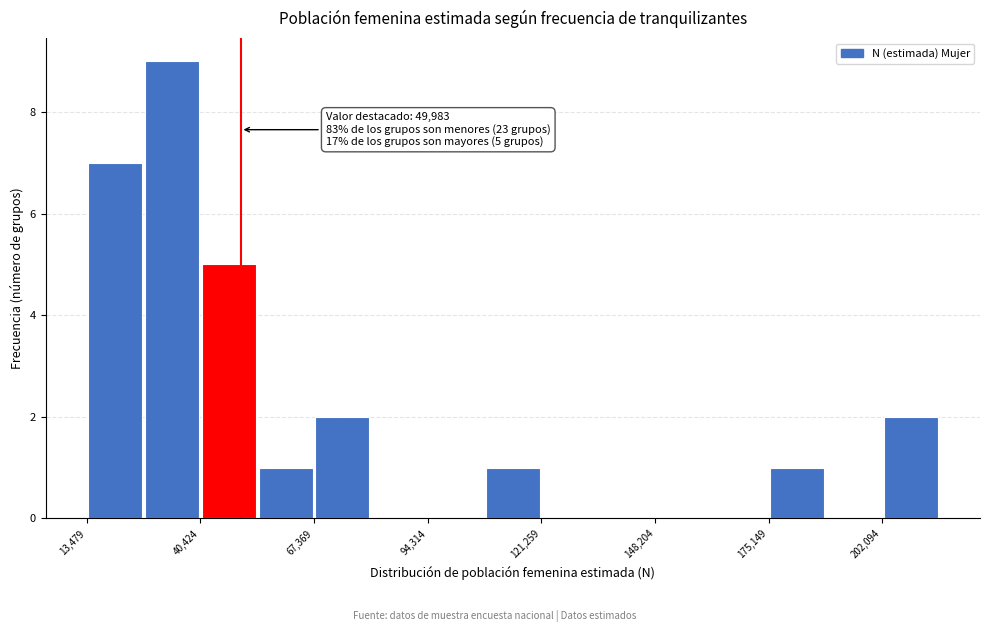

Around what value on the x-axis is the tallest bar? Give the approximate position of its centre, as read against the axis.

35000